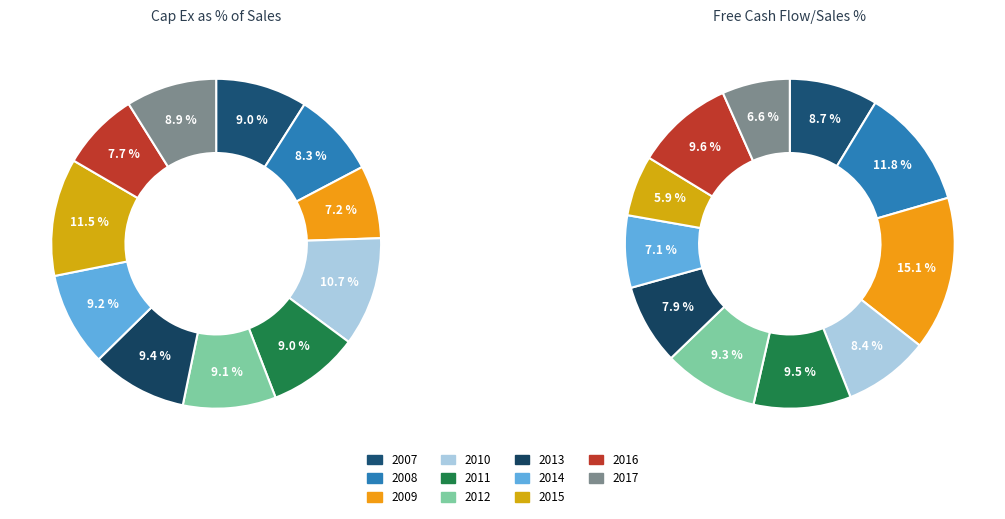

Which has a higher value, 2016 or 2011?

2011